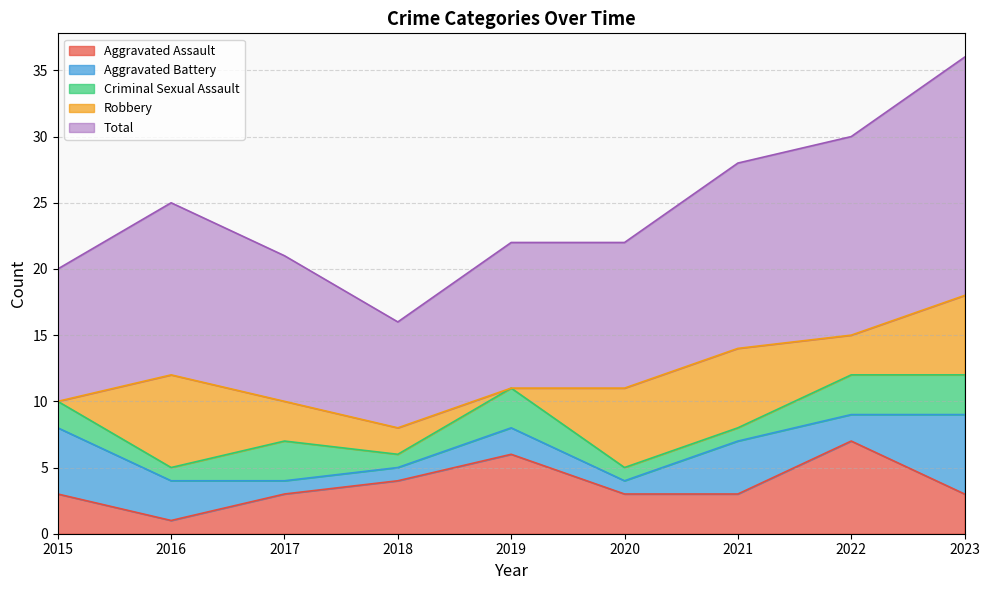

How many data points in Aggravated Assault are above 3?

3